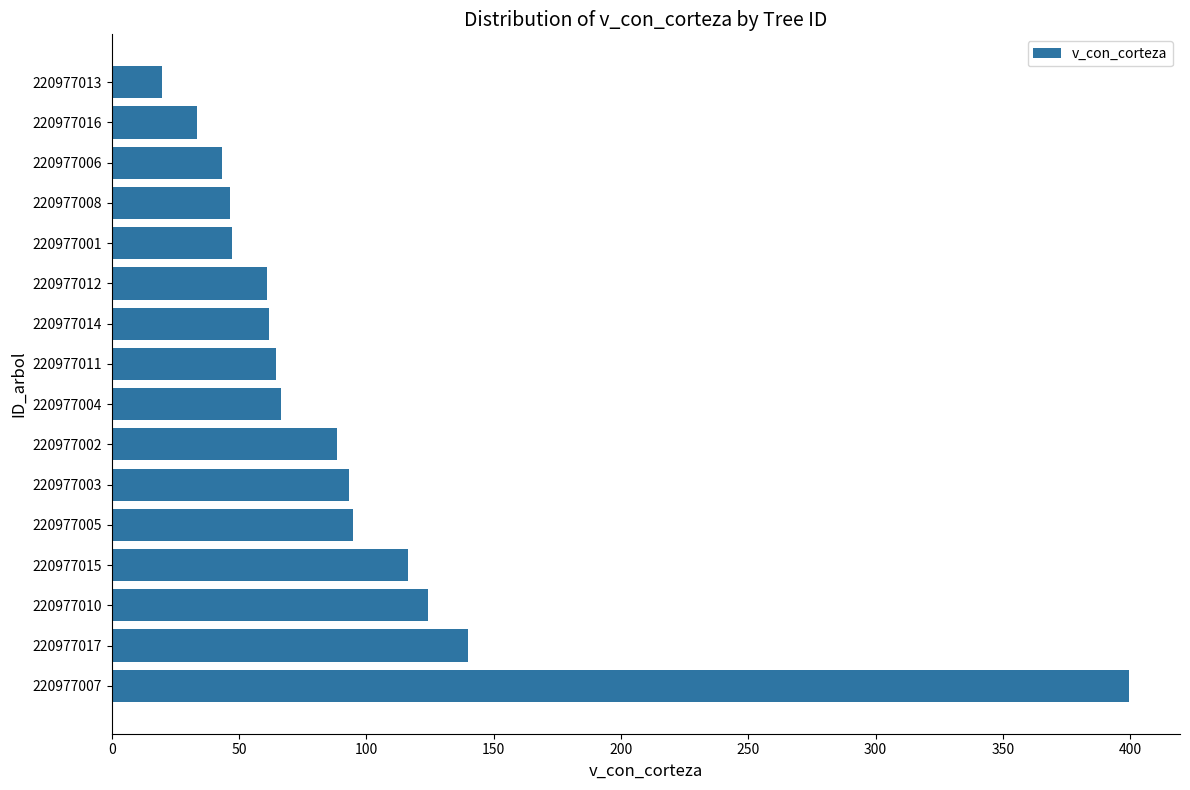

Approximately how many times larger is the value at 220977014 compared to 220977012?

1.0